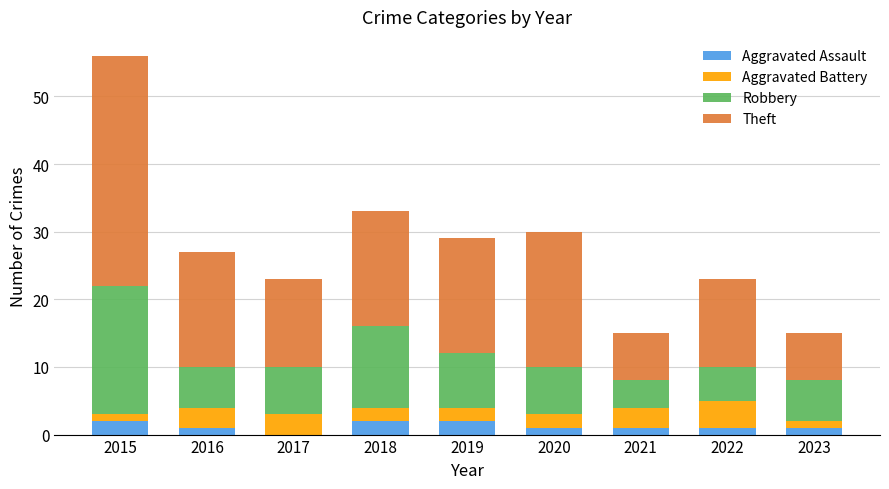

The Aggravated Assault series shows 0 at 2017. True or false?

True